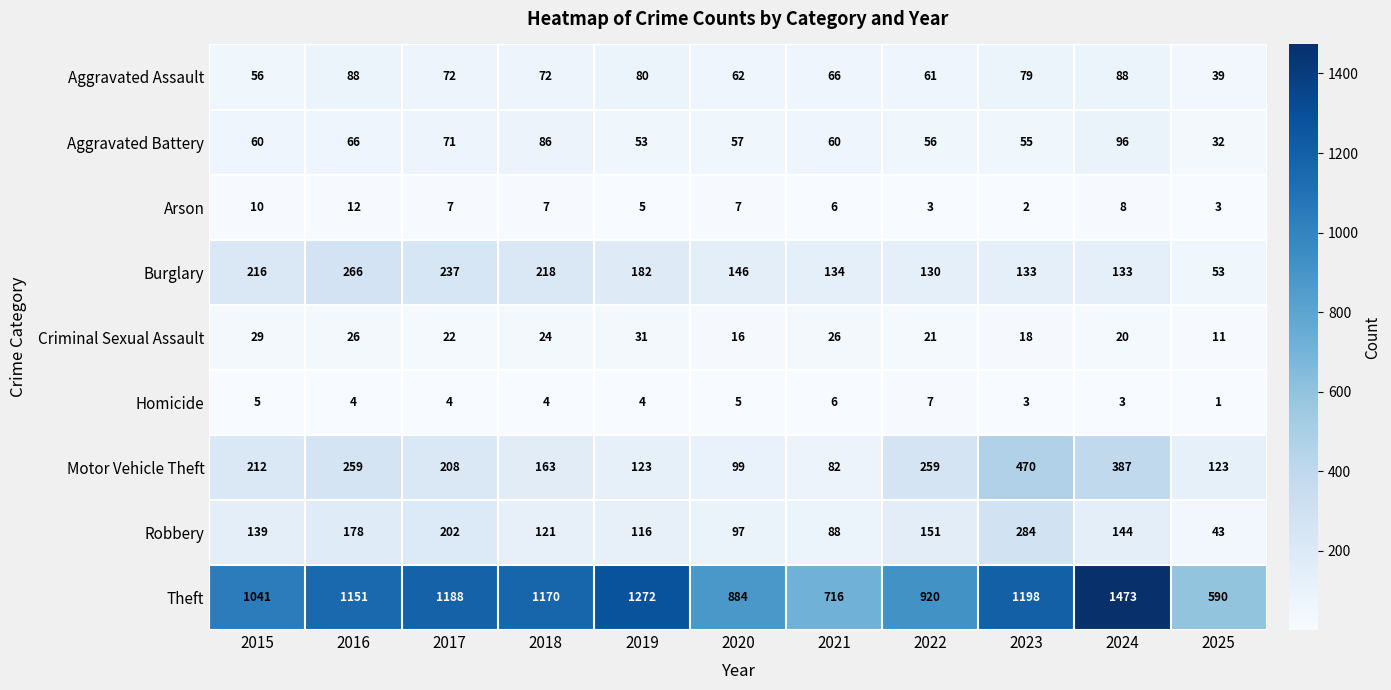

At which label does Theft reach its minimum?

2025